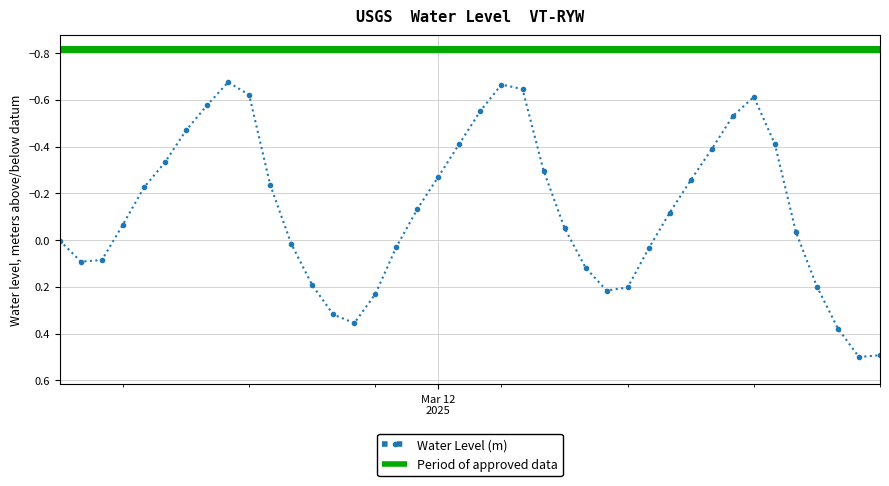

Reading right to left, extract all data points from this chart.

0.5	0.5	0.4	0.2	-0.0	-0.4	-0.6	-0.5	-0.4	-0.3	-0.1	0.0	0.2	0.2	0.1	-0.1	-0.3	-0.6	-0.7	-0.6	-0.4	-0.3	-0.1	0.0	0.2	0.4	0.3	0.2	0.0	-0.2	-0.6	-0.7	-0.6	-0.5	-0.3	-0.2	-0.1	0.1	0.1	0.0